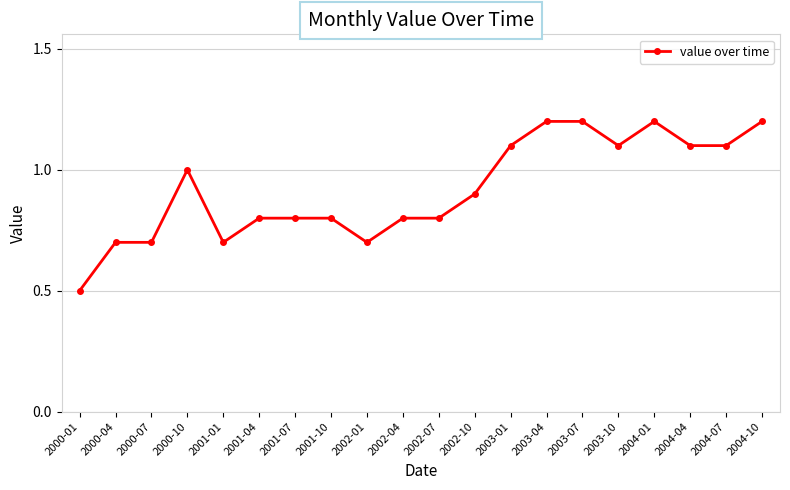

What is the minimum value shown in the chart?

0.5